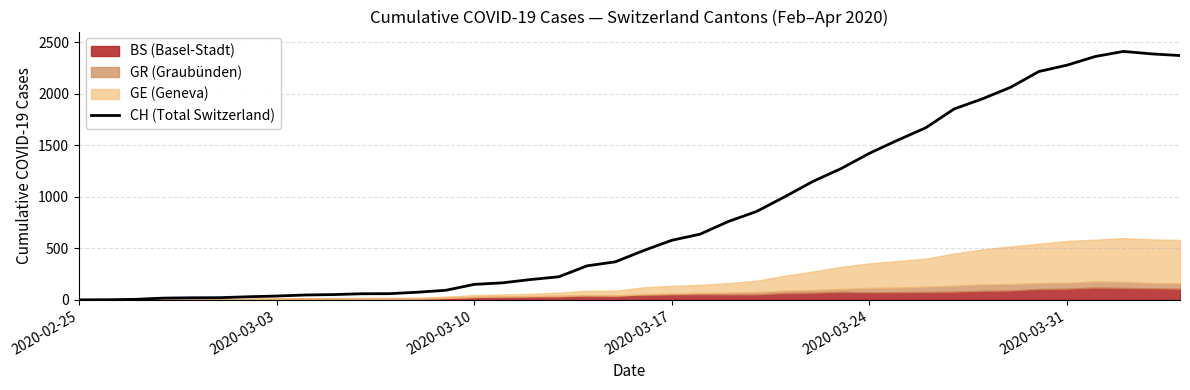

What is the maximum value for CH (Total Switzerland)?

2410